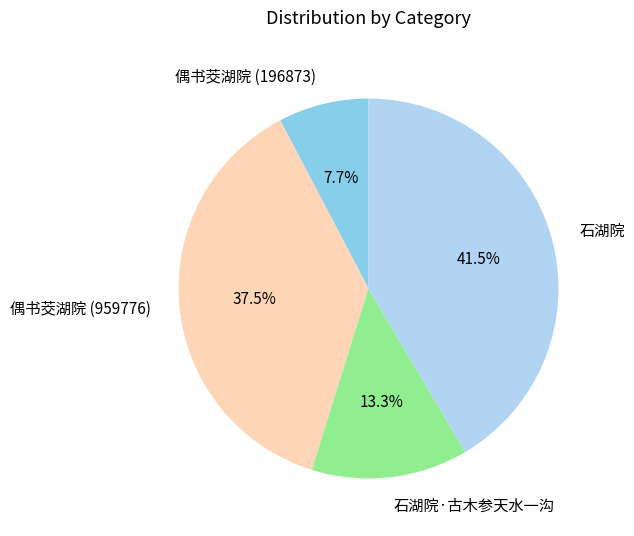

To the nearest percent, what portion does 偶书茭湖院 (196873) represent?

8%